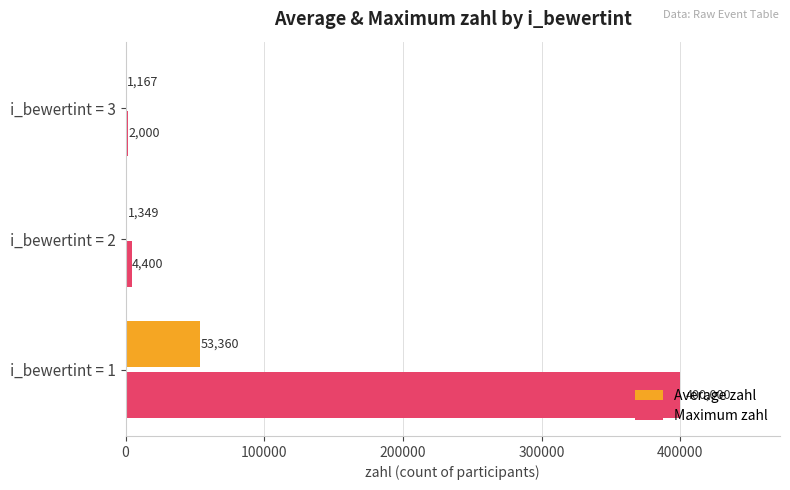

The Maximum zahl series shows 86274.6 at i_bewertint = 1. True or false?

False